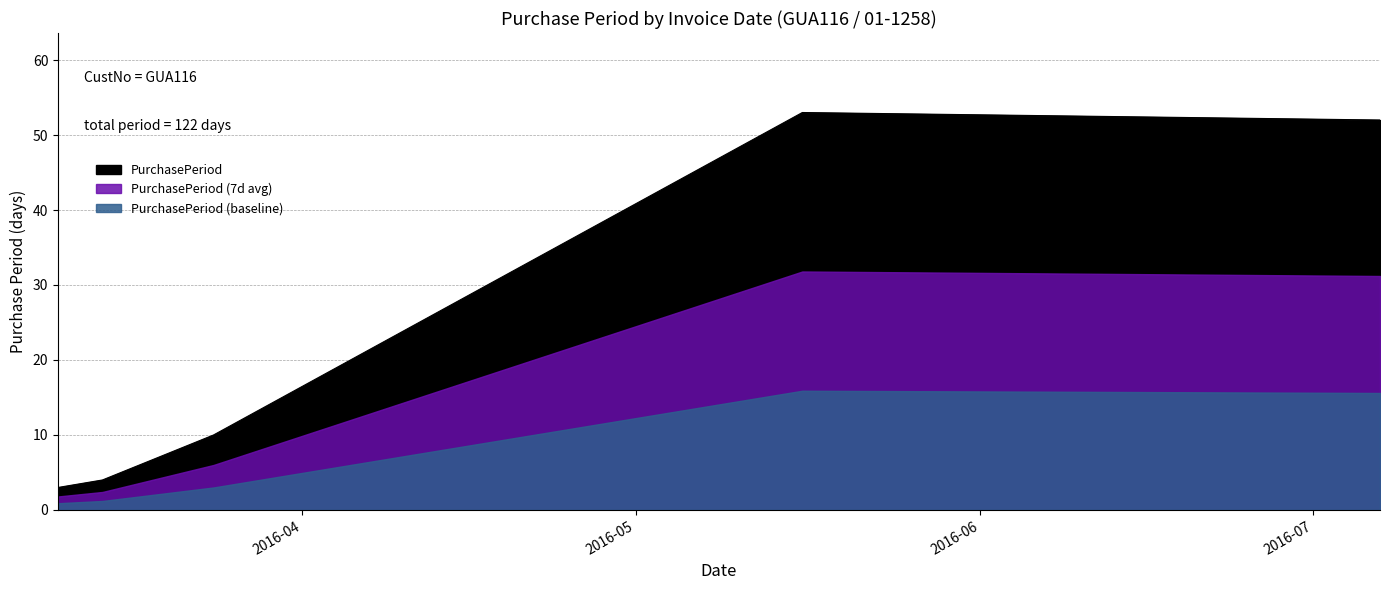

What is the value of the 5th point from the left?

52